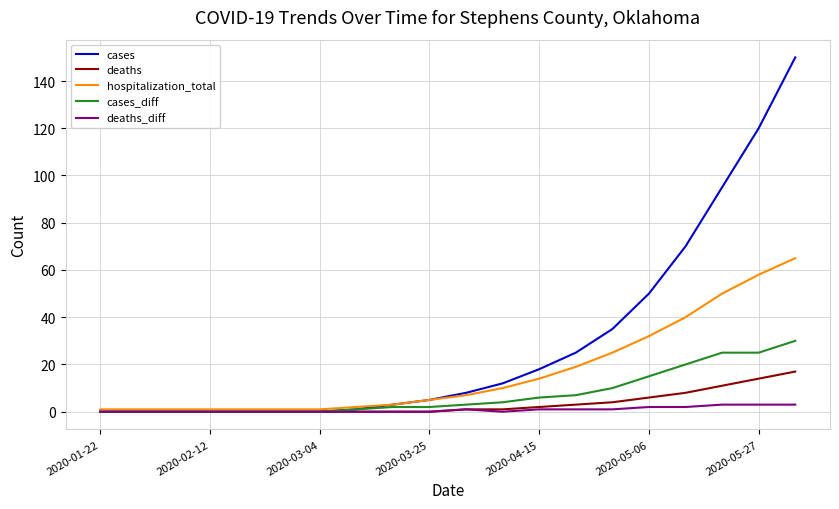

Rank the series by their maximum value, from highest to lowest.

cases, hospitalization_total, cases_diff, deaths, deaths_diff